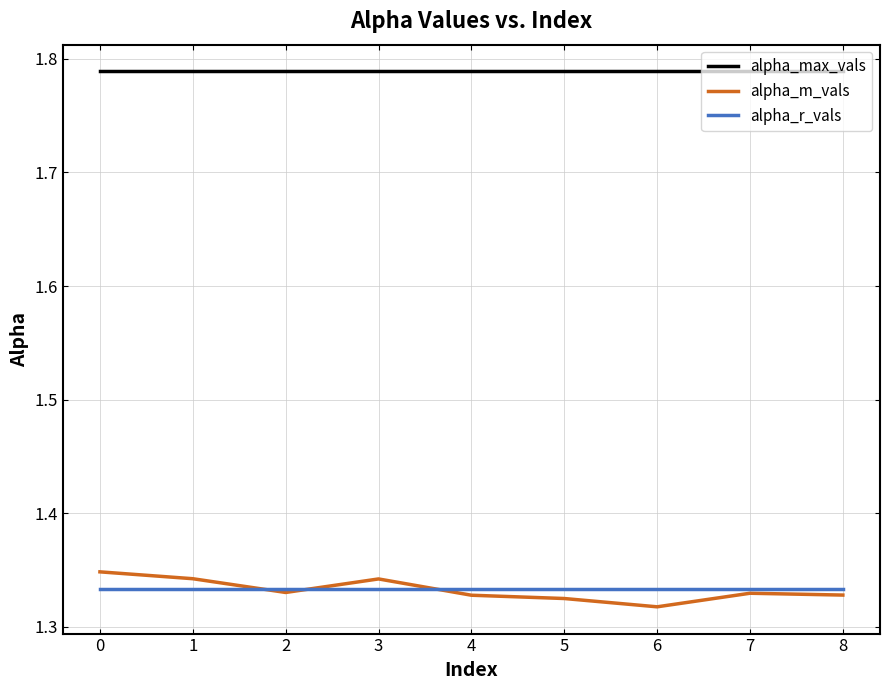

What is the total value across all series at 5?

4.4